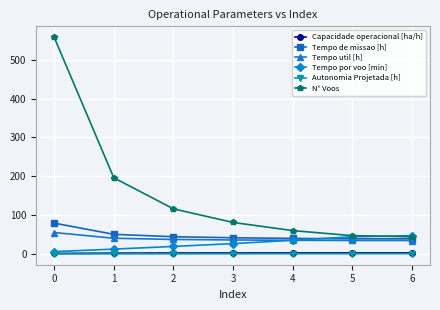

At how many categories does at least one series exceed 171?

2